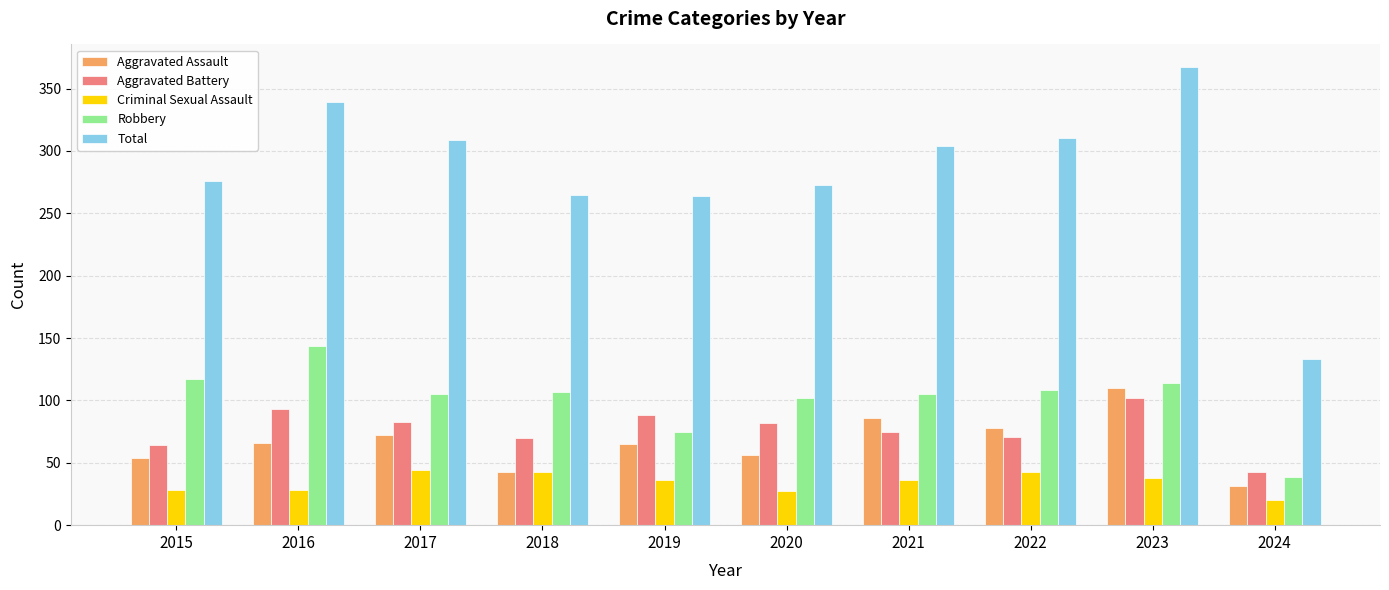

Which series has the largest total across all categories?

Total